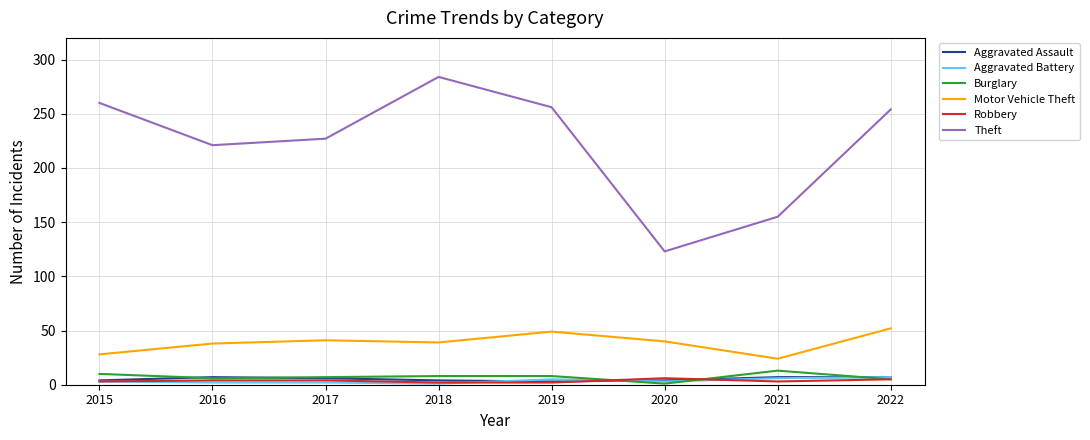

Is the value of Burglary at 2019 greater than the value of Motor Vehicle Theft at 2016?

No